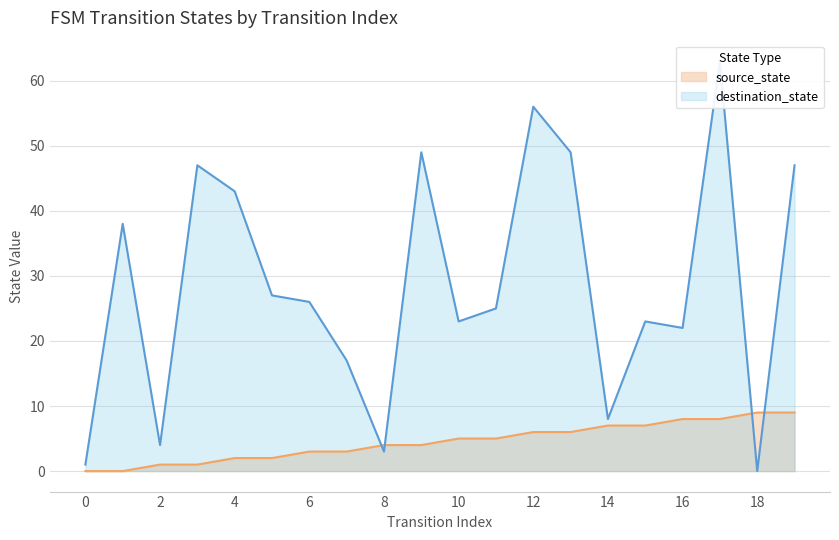

What is the value of the source_state point at the 12th from the left?

5